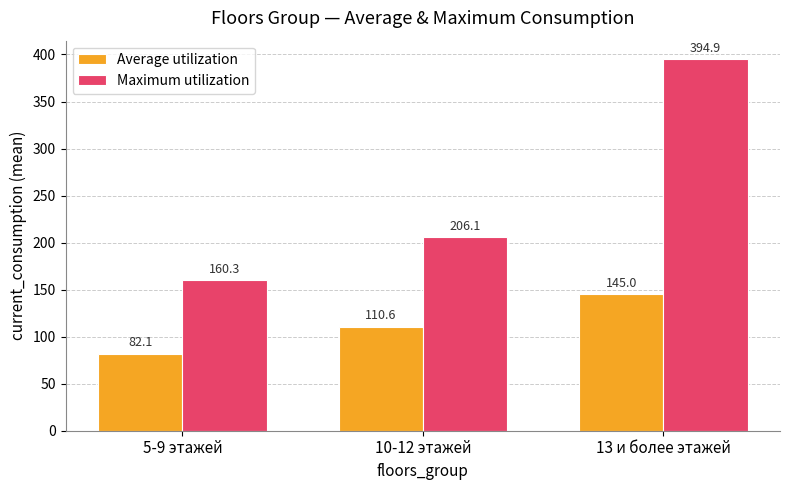

At which label does Maximum utilization first exceed 206?

10-12 этажей